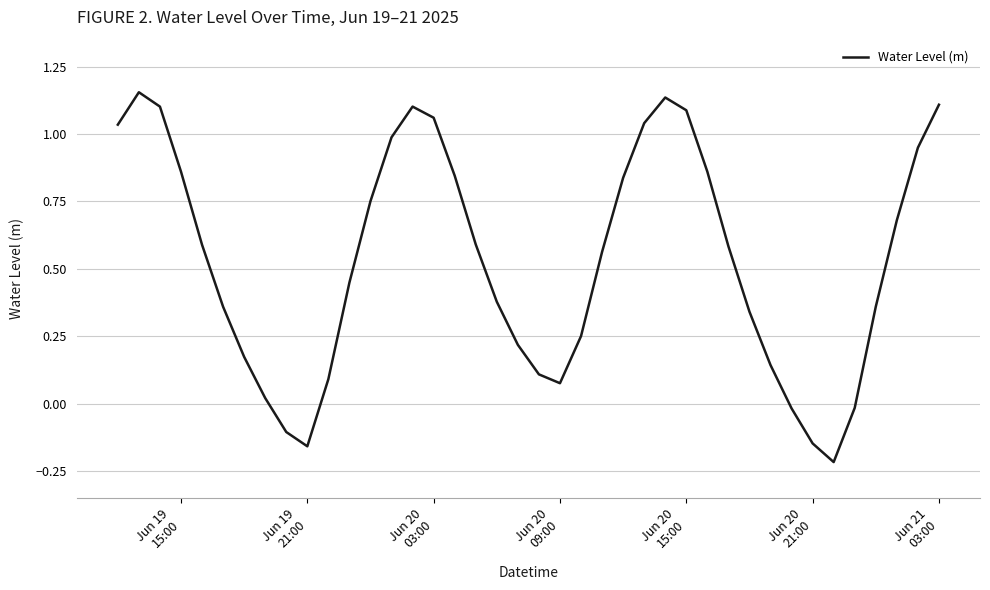

What is the difference between the maximum and minimum values?

1.4